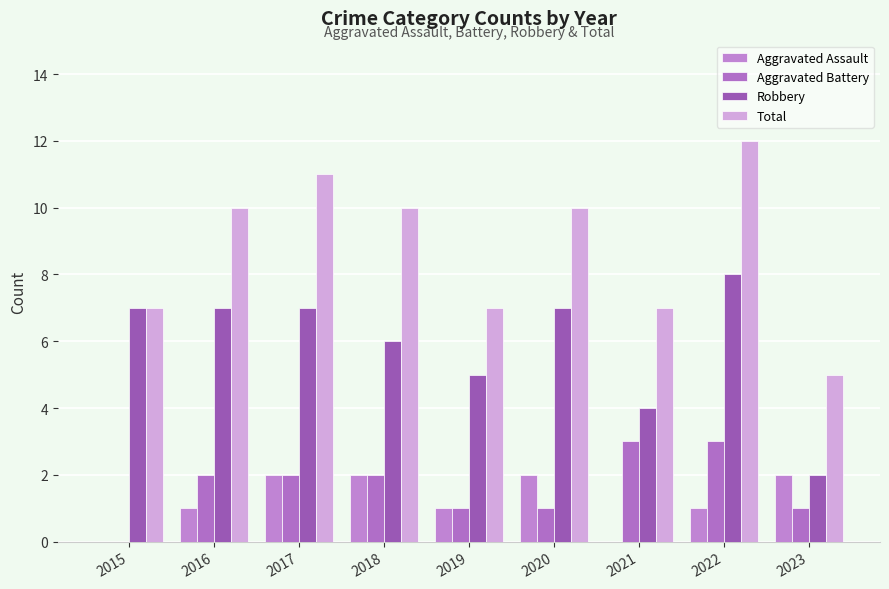

What is the difference between the highest and lowest values at 2019?

6